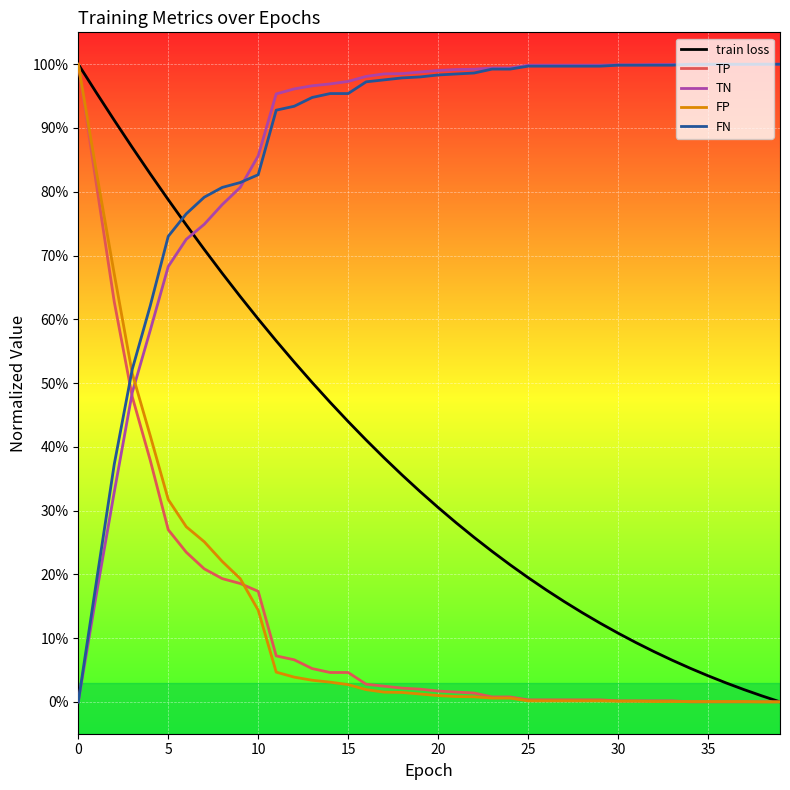

Is this an area chart (filled region under the line)?

No